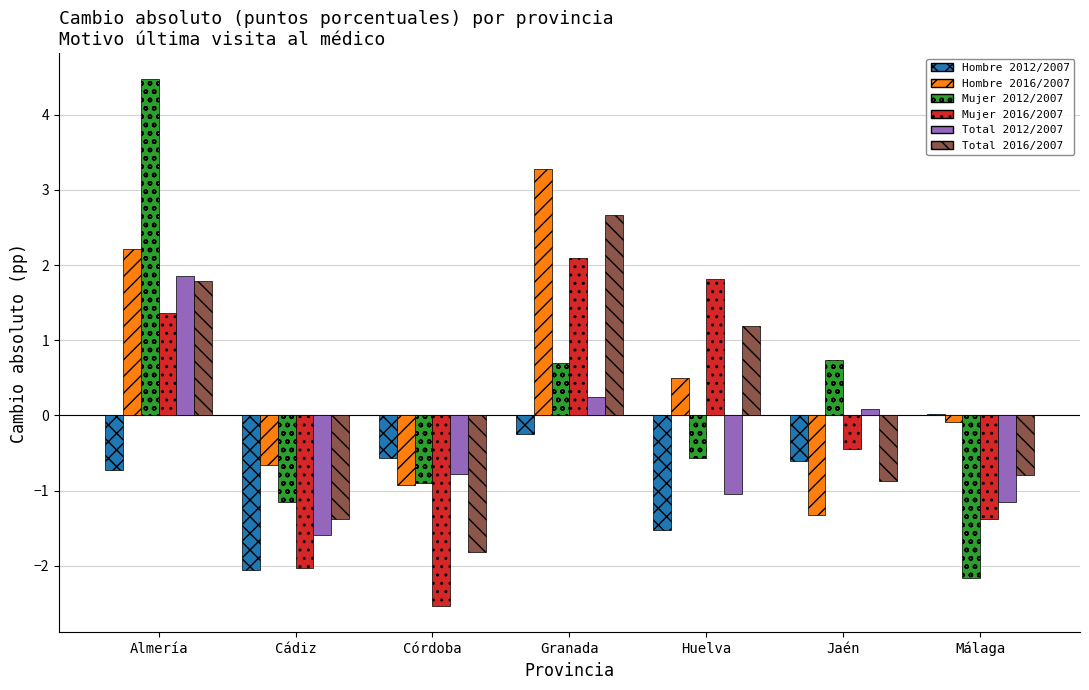

What is the average value of the Mujer 2012/2007 series?

0.2